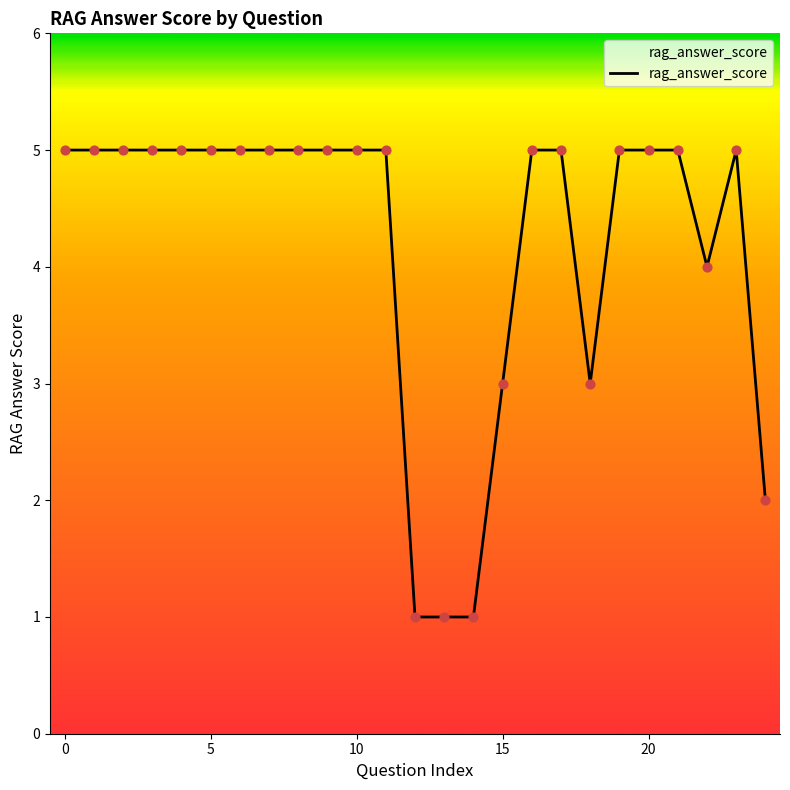

What is the difference between the maximum and minimum values?

4